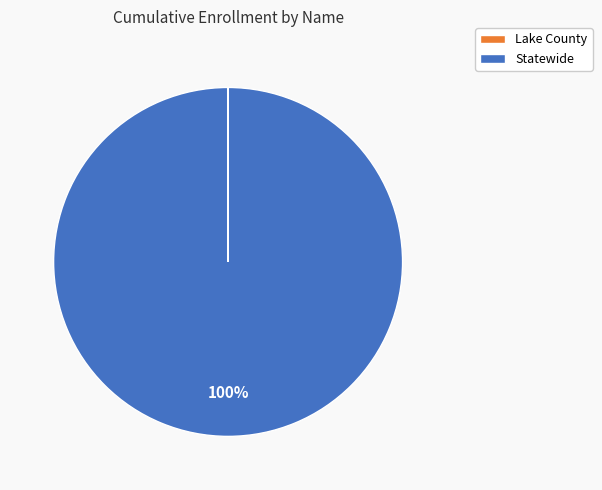

What percentage is the Statewide slice, to the nearest percent?

100%